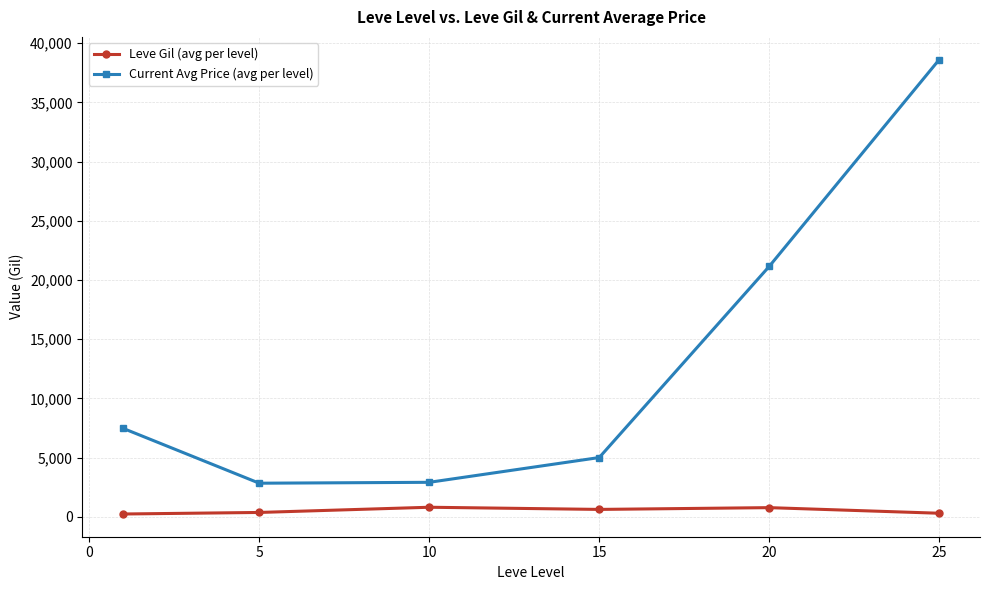

What is the average value of the Leve Gil (avg per level) series?

514.3